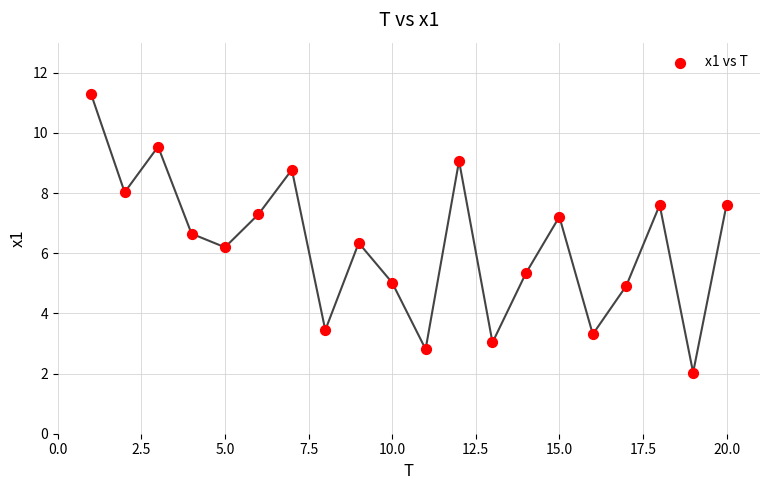

What is the range of X values (max minus min)?

19.0